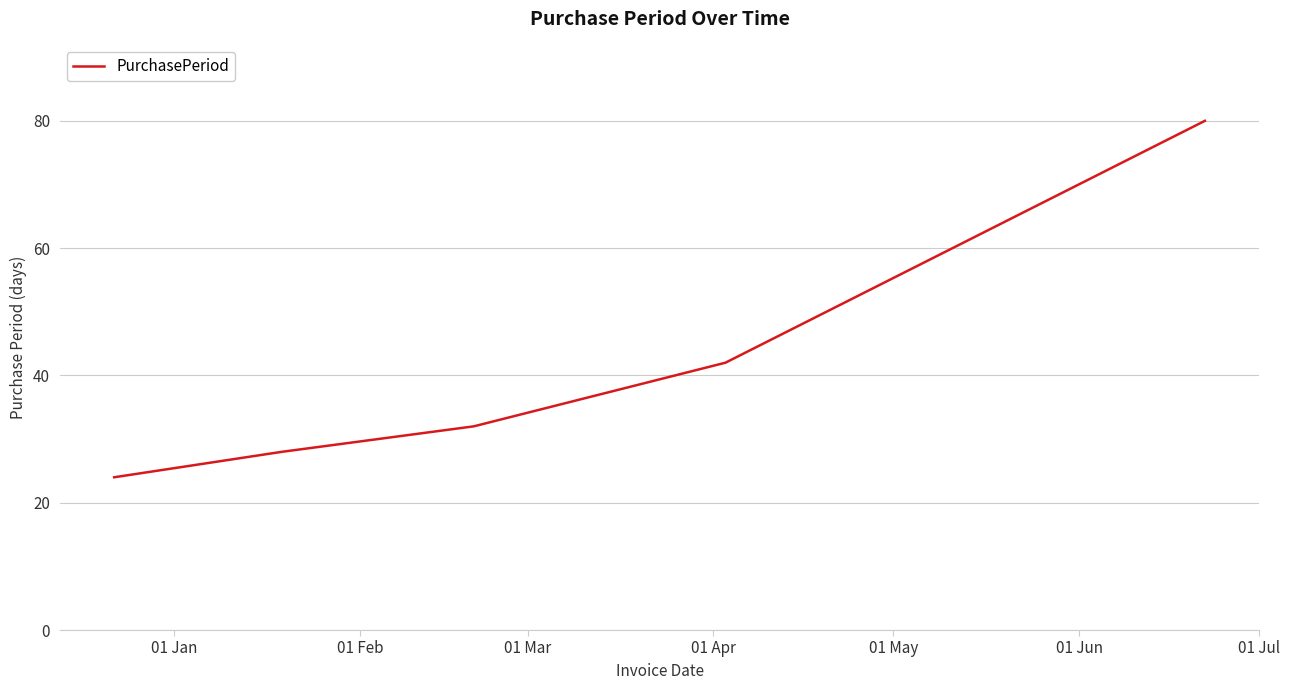

What is the smallest value displayed?

24